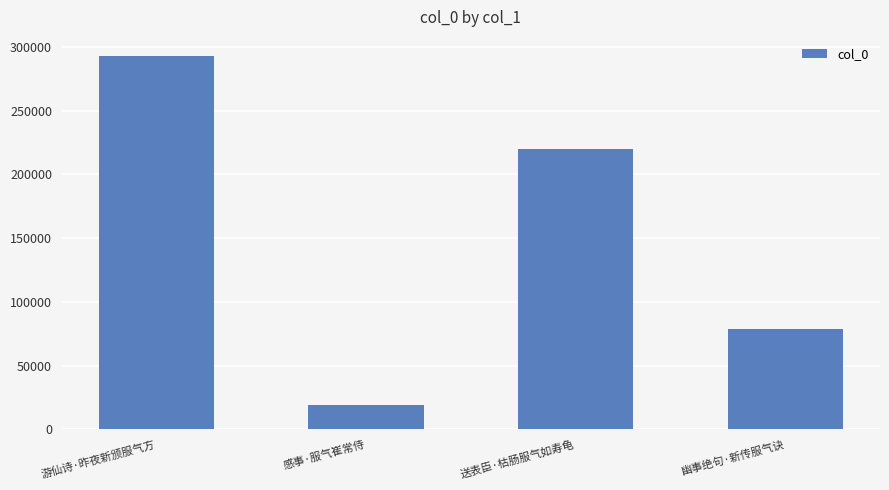

Rank the categories by value from lowest to highest.

感事·服气崔常侍, 幽事绝句·新传服气诀, 送表臣·枯肠服气如寿龟, 游仙诗·昨夜新颁服气方